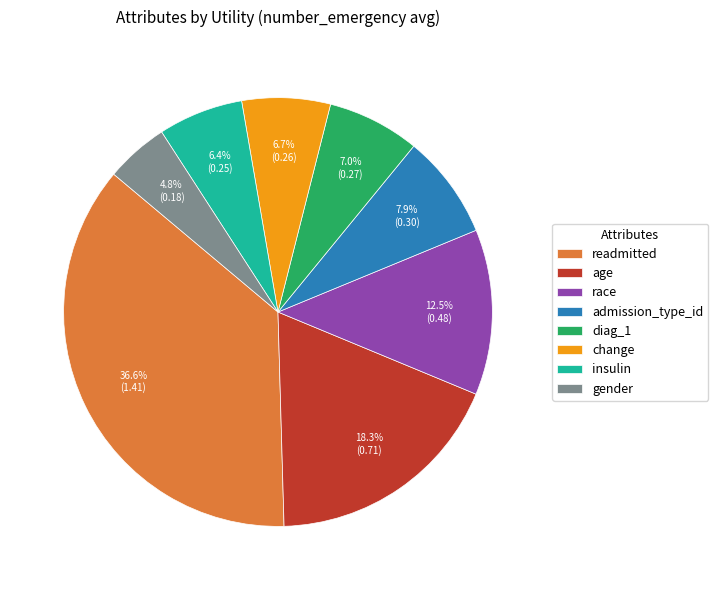

True or false: race accounts for 27% of the total.

False